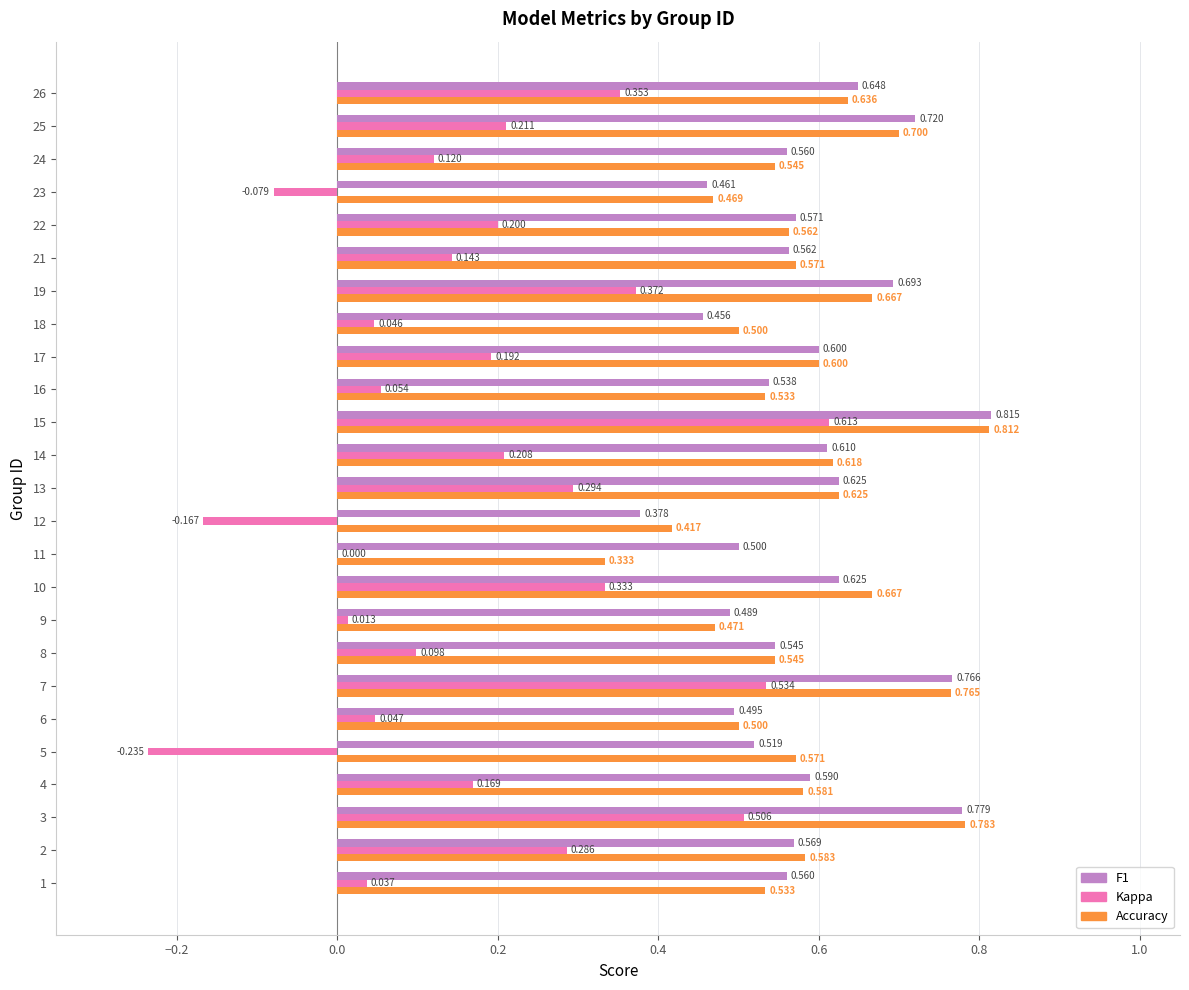

How many series are shown in this chart?

3